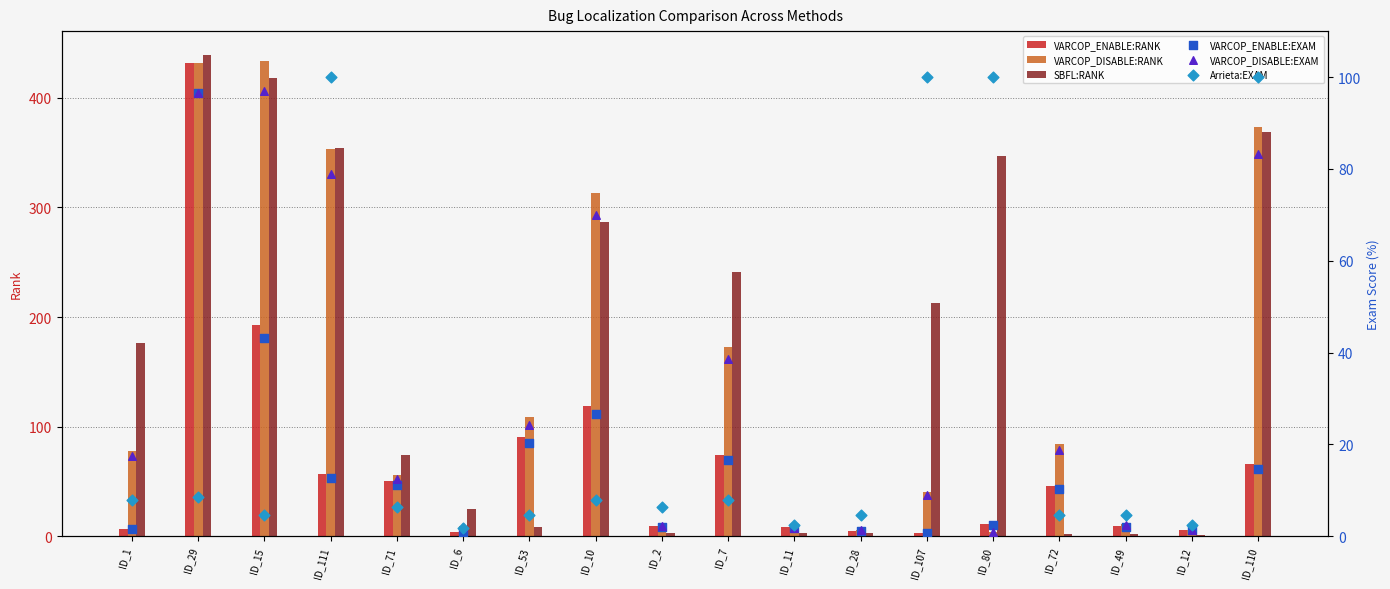

Which series reaches the minimum Y coordinate?

VARCOP_ENABLE:EXAM